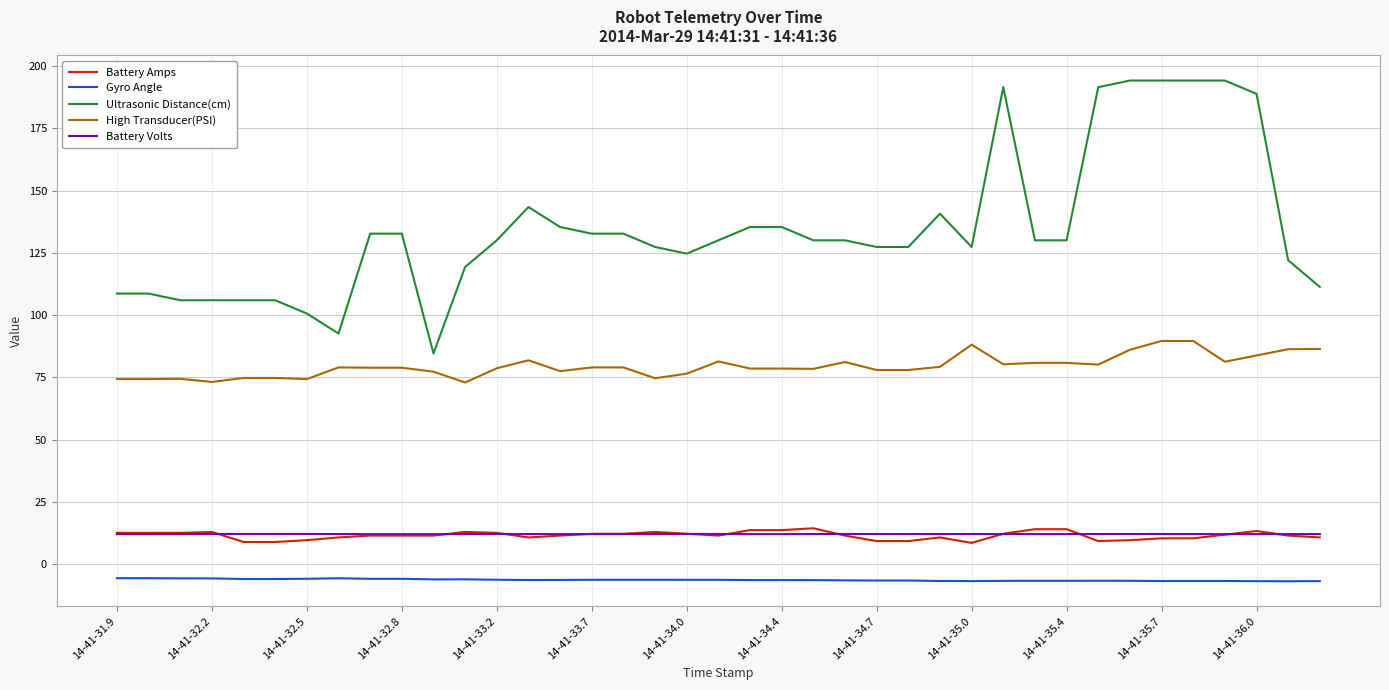

True or false: High Transducer(PSI) and Battery Amps cross at least once.

False